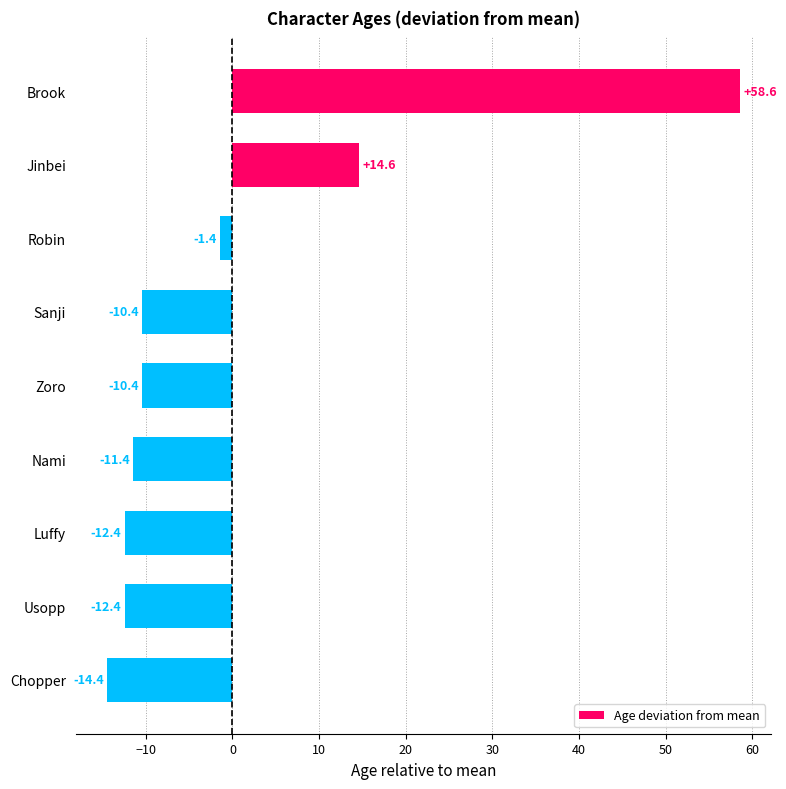

What position from the top is Usopp?

8